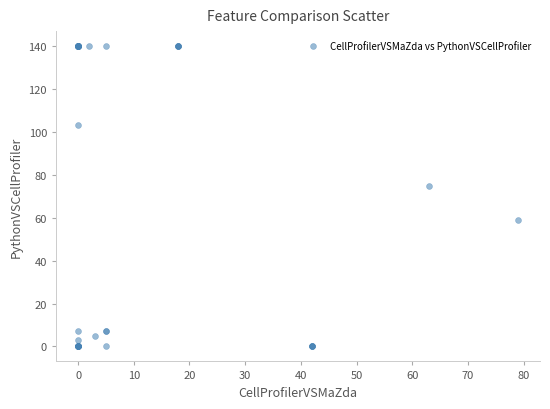

What Y value in the scatter plot is closest to 70?

75